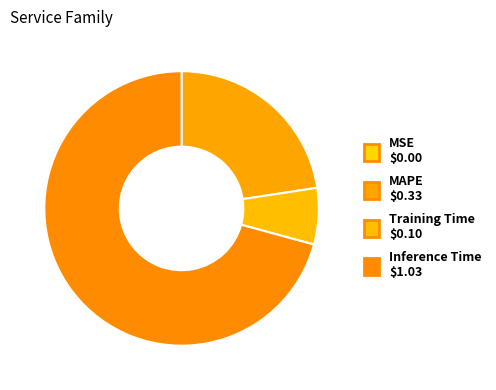

To the nearest percent, what is the difference between the largest and smallest slice percentages?

71%